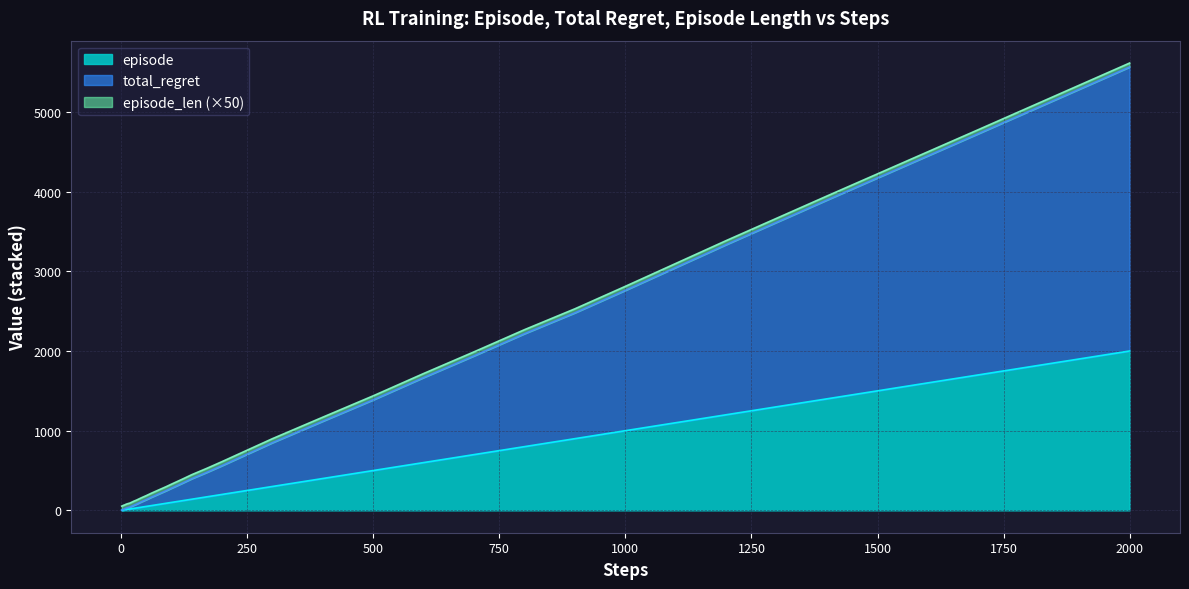

True or false: episode and total_regret intersect in this chart.

False